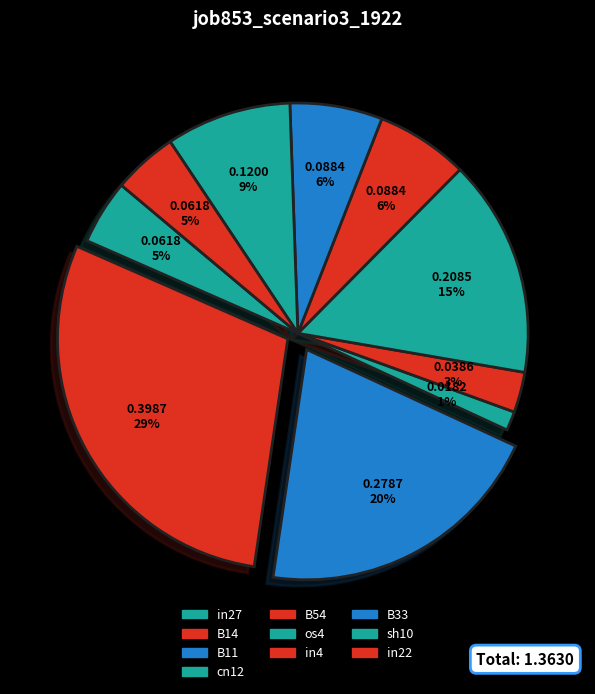

Which has a higher value, in22 or os4?

os4